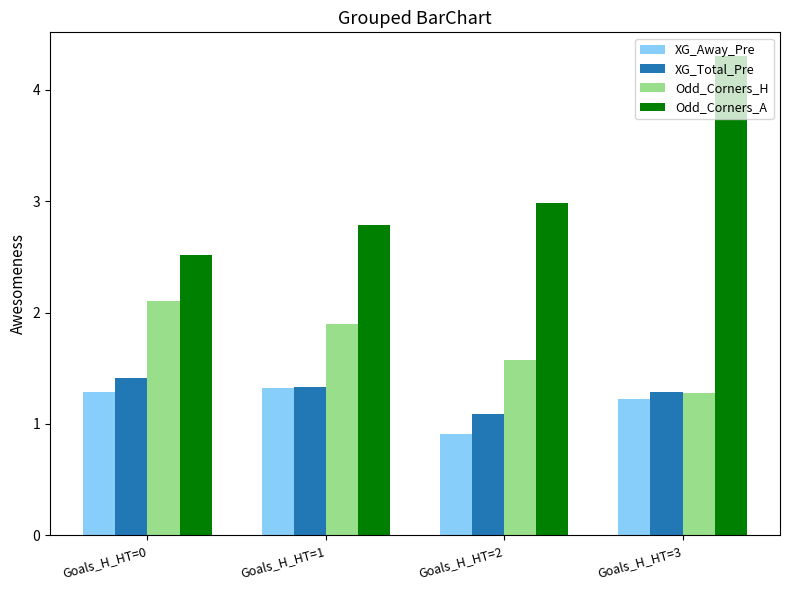

What is the value of the Odd_Corners_A bar at the 3rd from the left?

3.0